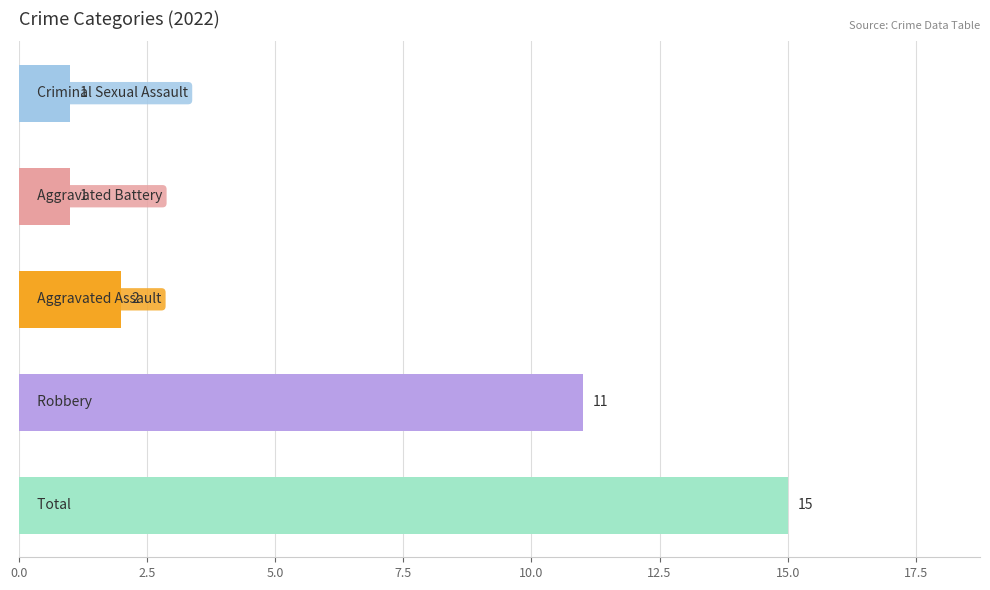

What is the greatest value displayed?

15